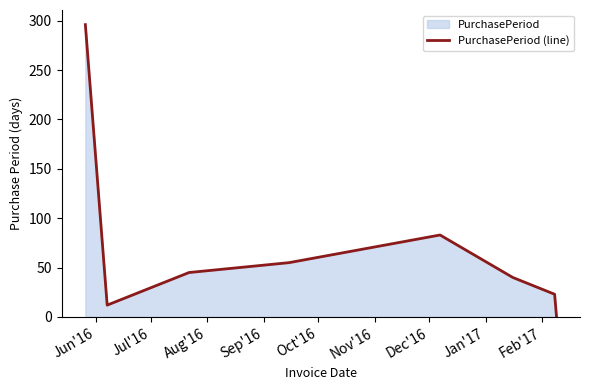

Count the number of values greater than 45.

3